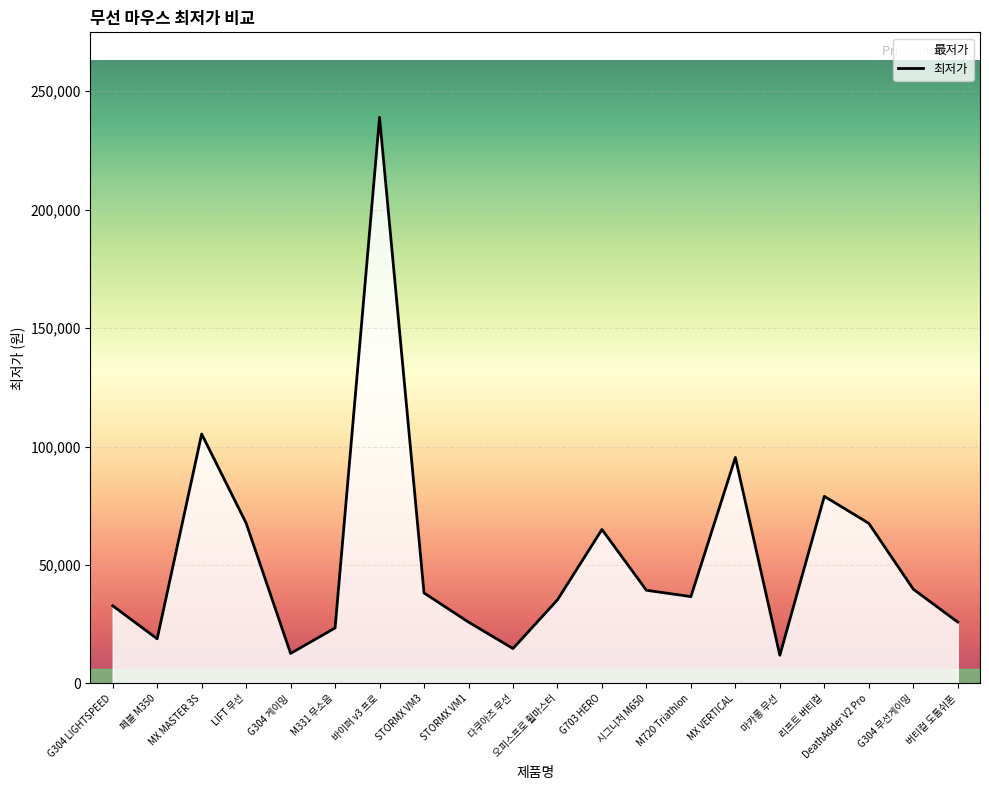

Where is the data nearest to the value 125450?

MX MASTER 3S